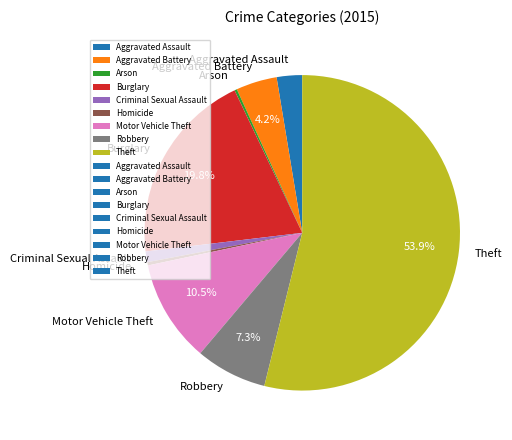

To the nearest percent, what is the average slice percentage?

11%